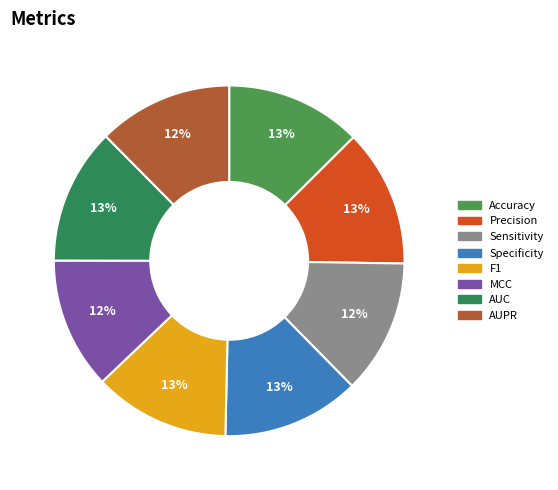

The MCC slice represents 12% of the pie. True or false?

True